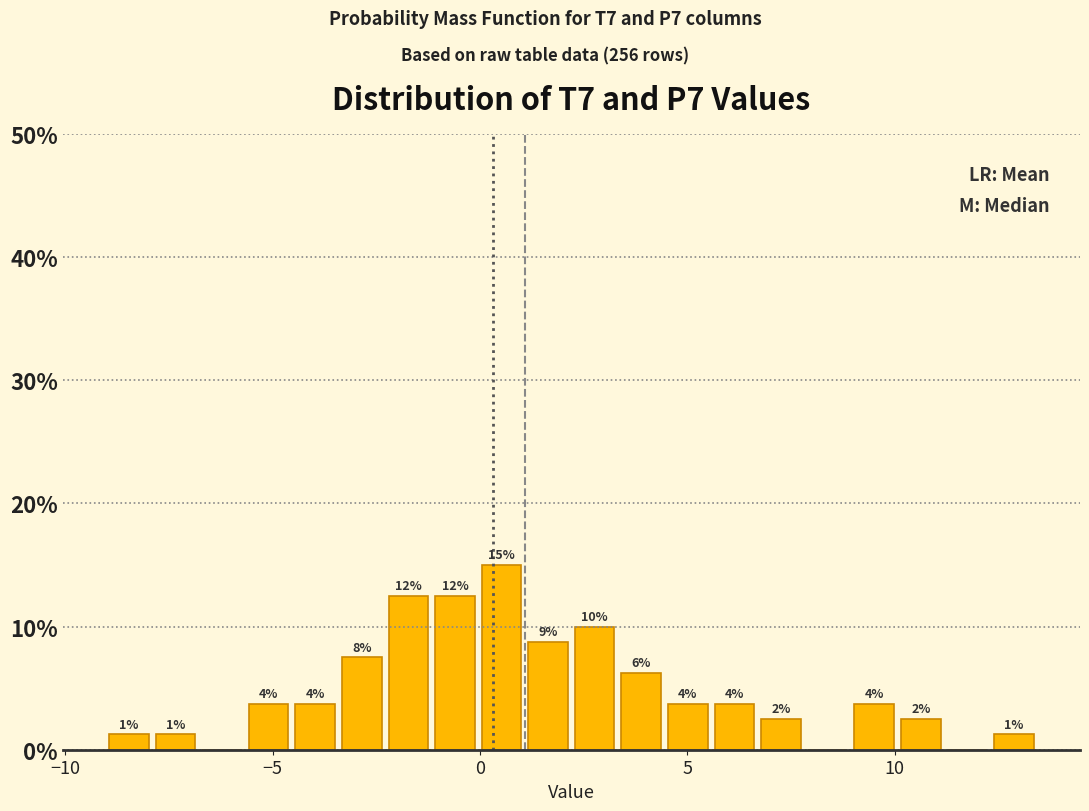

Read against the x-axis, roughly where is the centre of the tallest bar?

0.5